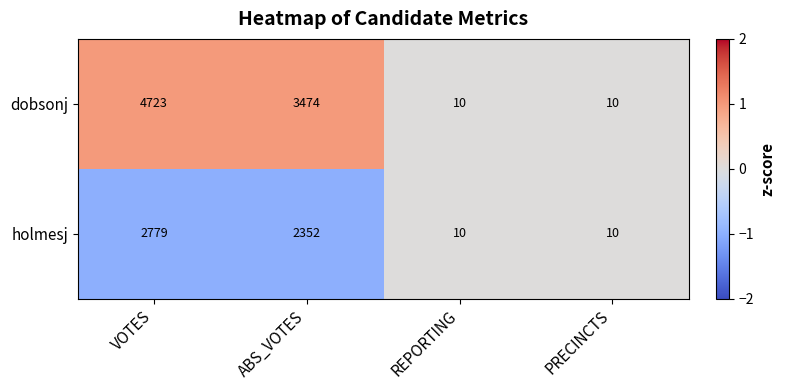

Which category has the highest value across all series?

VOTES